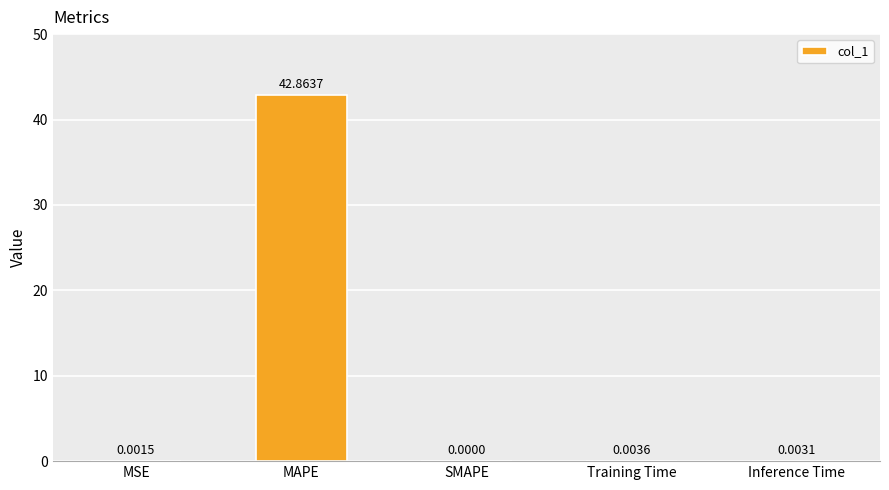

How many categories are shown in the chart?

5